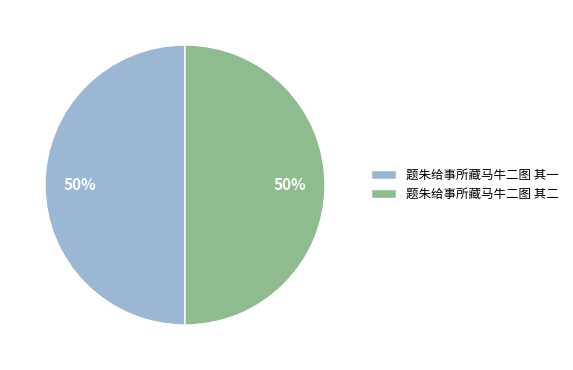

To the nearest percent, what percentage of the pie is 题朱给事所藏马牛二图 其一?

50%